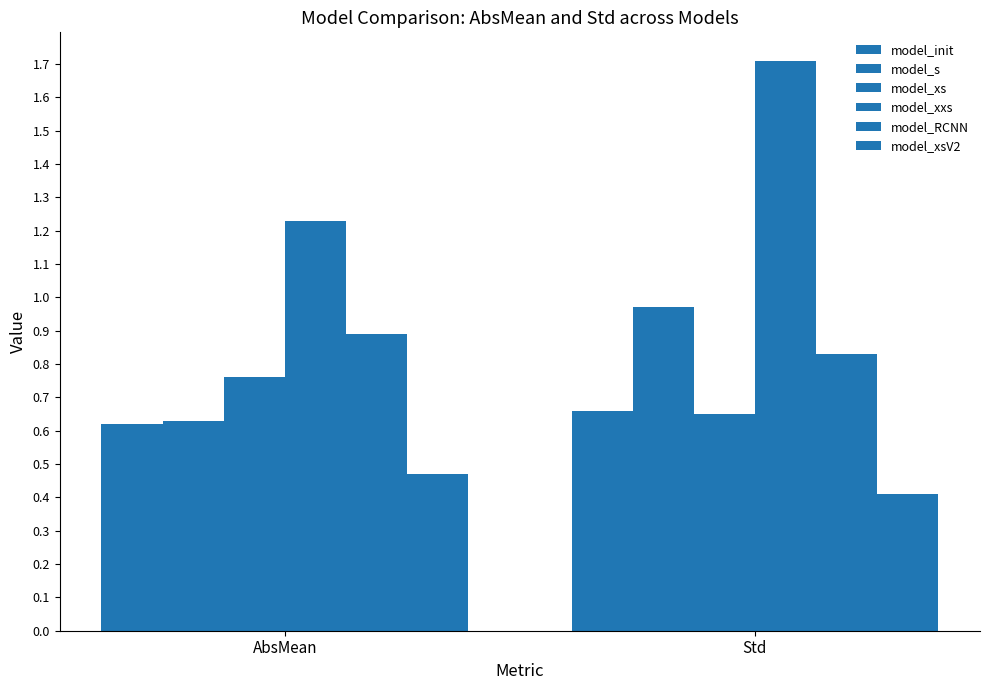

Are the bars grouped side by side (vs. stacked)?

Yes